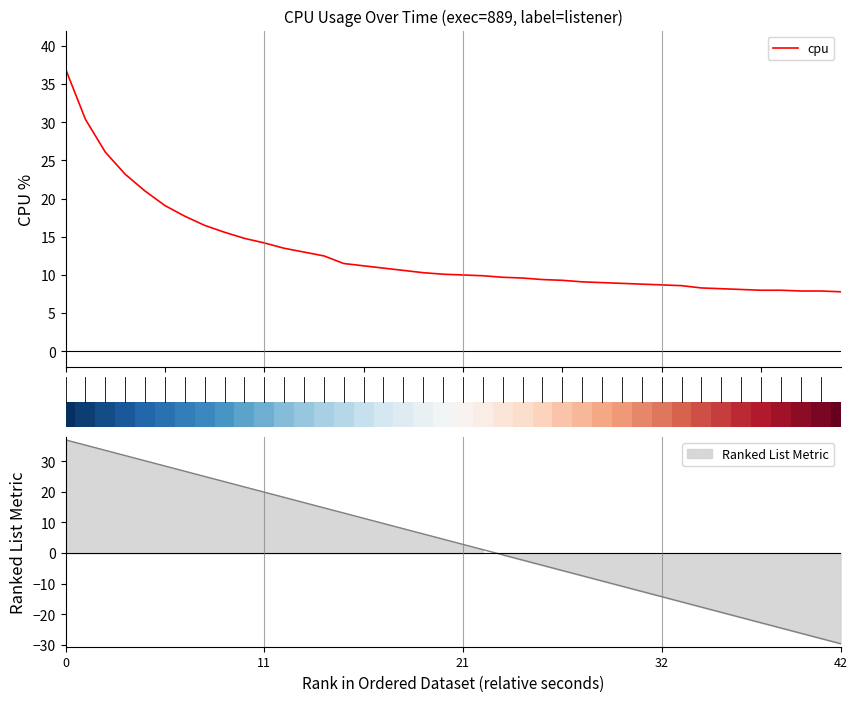

True or false: the data has more than 2 interior local peaks.

False